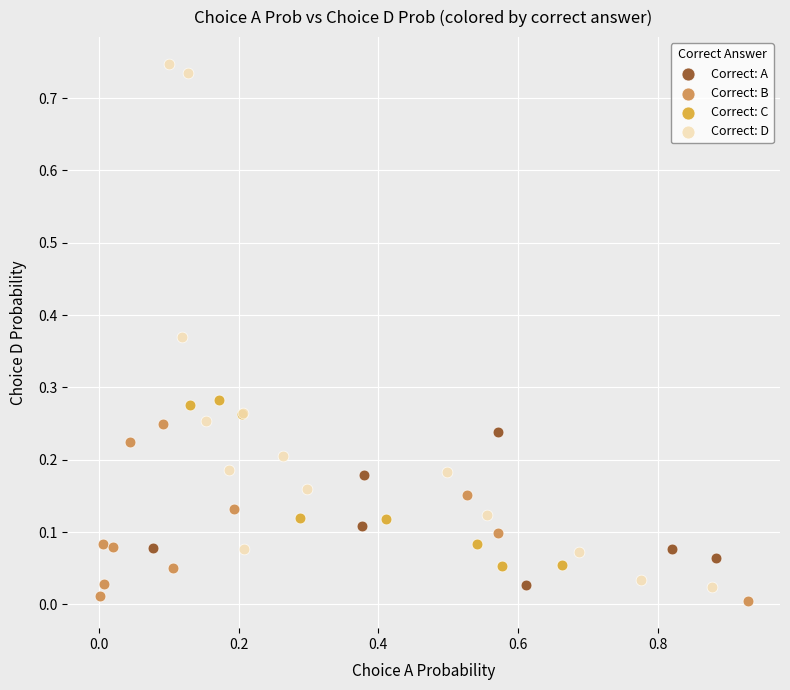

Which series contains the lowest Y value?

Correct: B